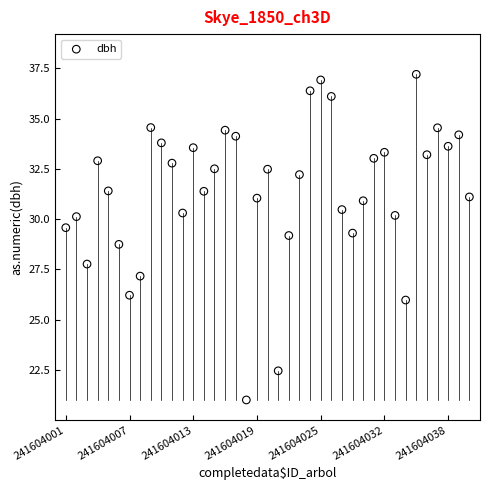

What is the range of Y values (max minus min)?

16.2